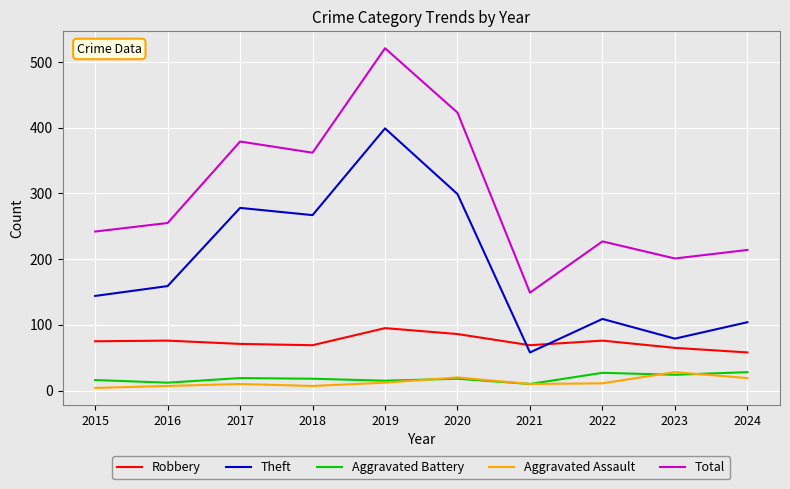

True or false: Robbery and Total intersect in this chart.

False